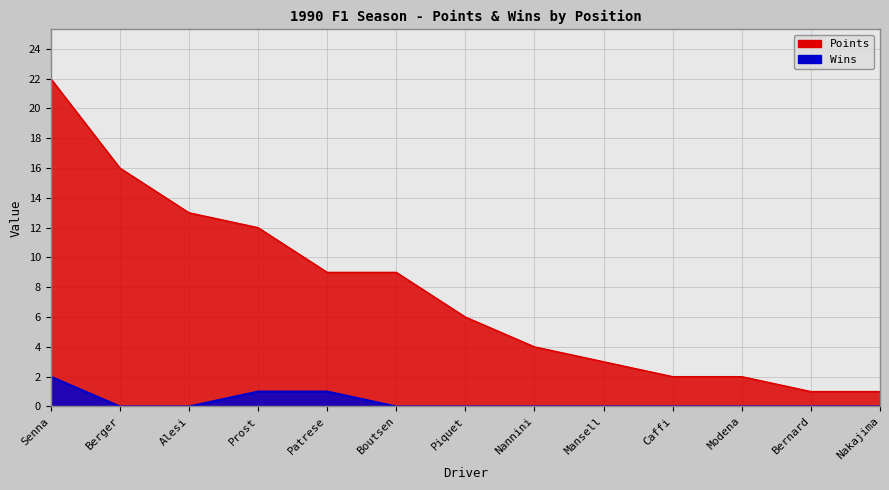

Does the chart have visible grid lines?

Yes